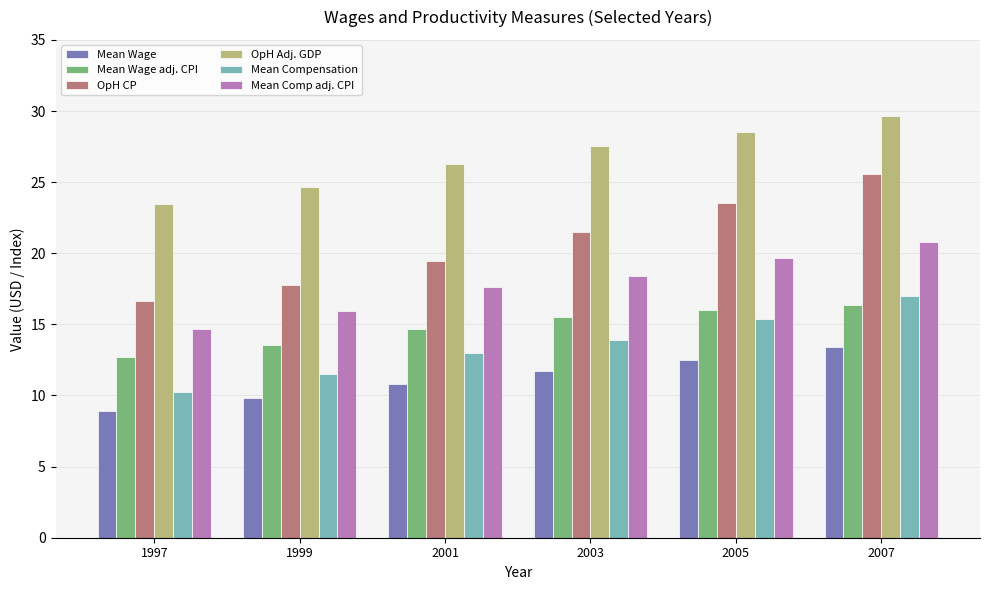

What is the difference between the highest and lowest values at 1999?

14.9